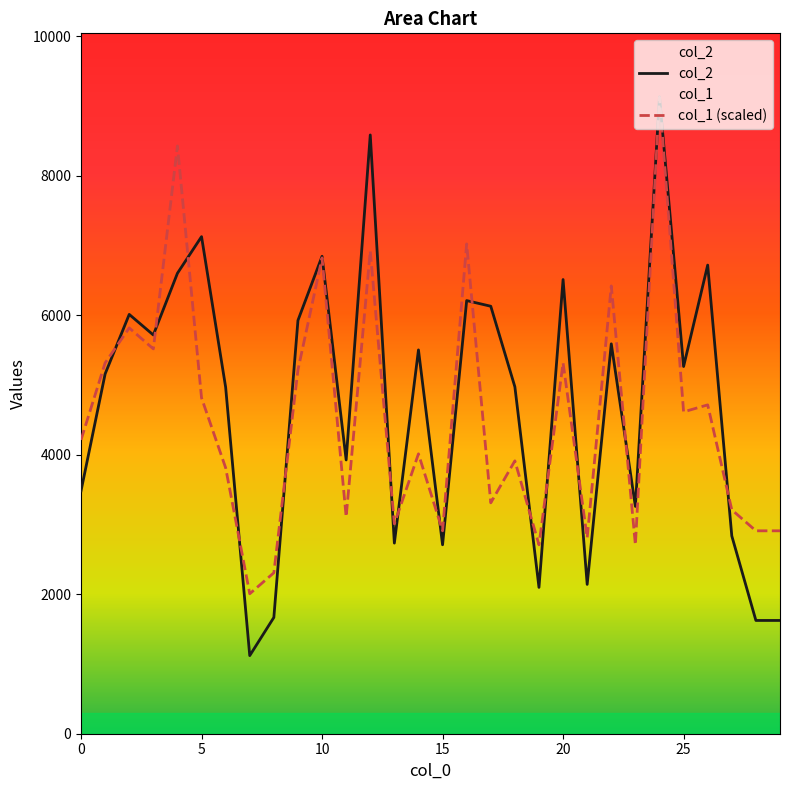

How many data points in col_2 are above 5265?

14